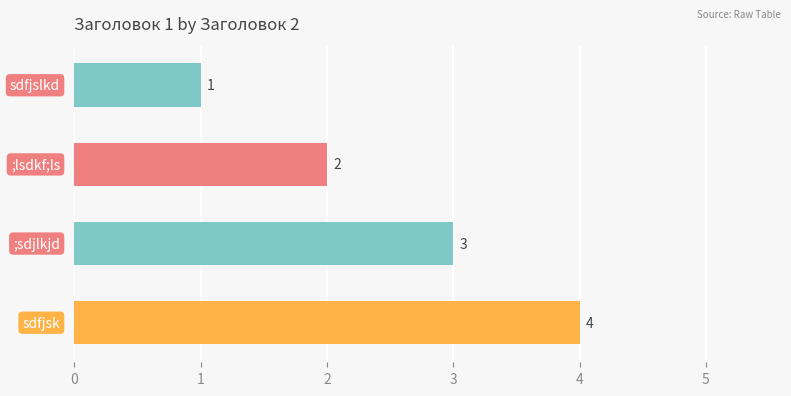

At which label is the value closest to 2?

;lsdkf;ls